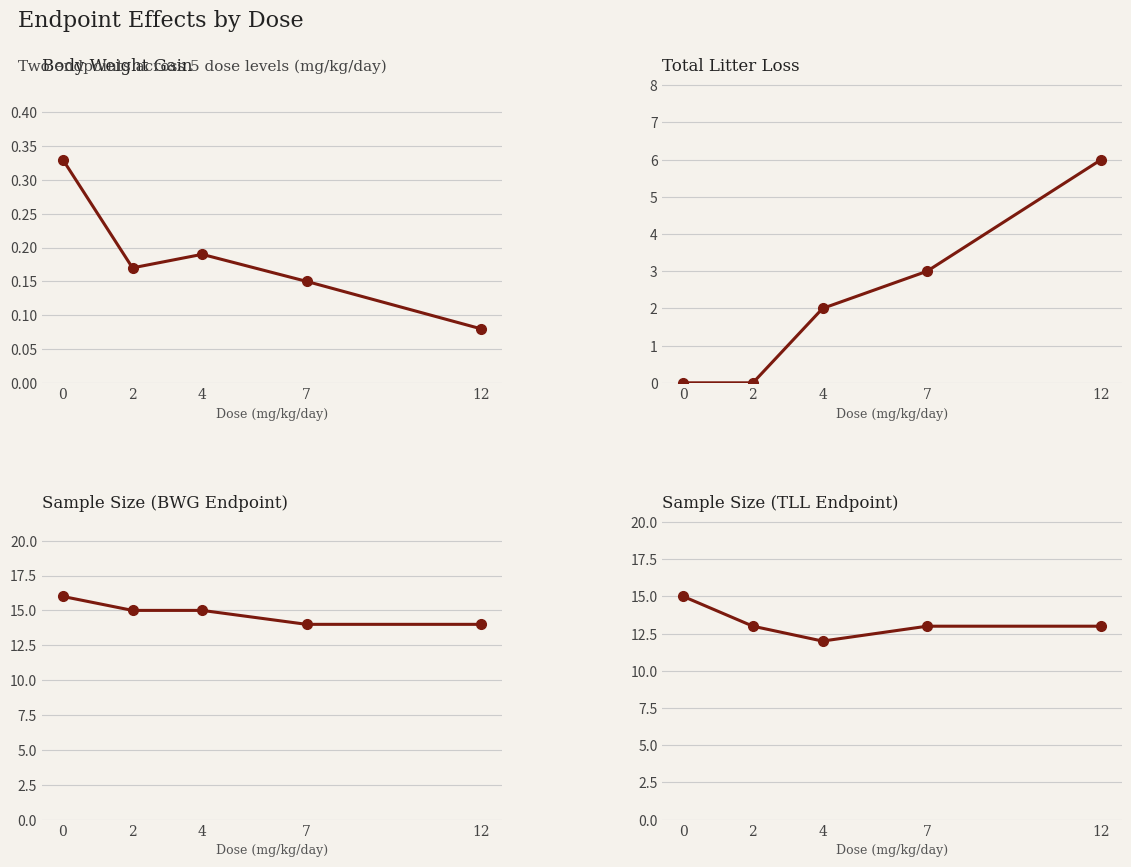

Is this an area chart (filled region under the line)?

No